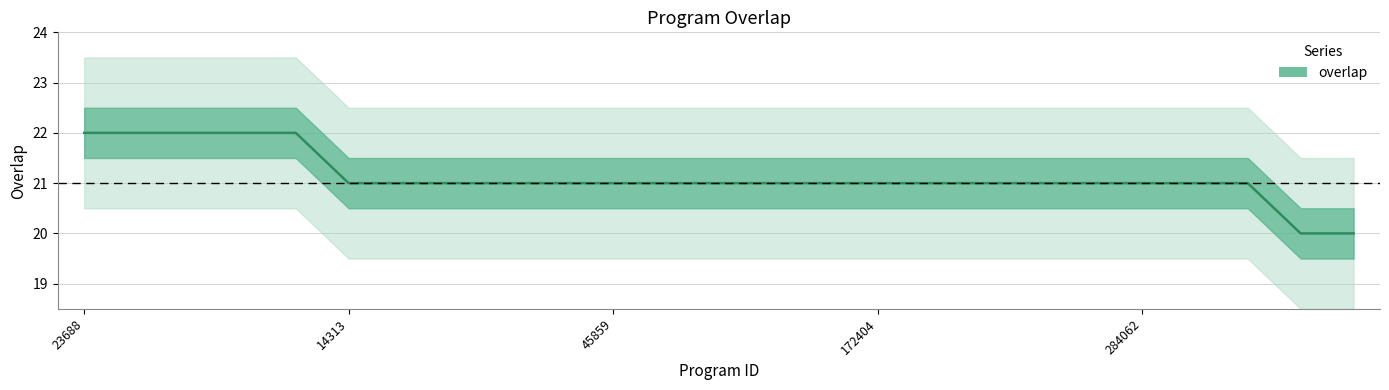

How many values are between 21 and 22?

23